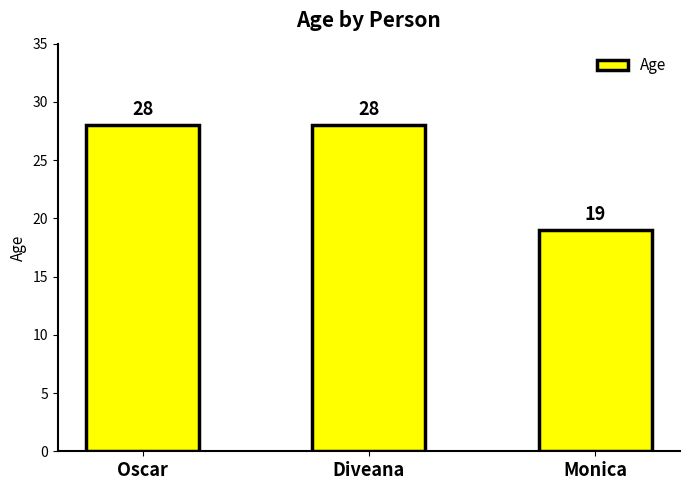

What is the minimum value shown in the chart?

19